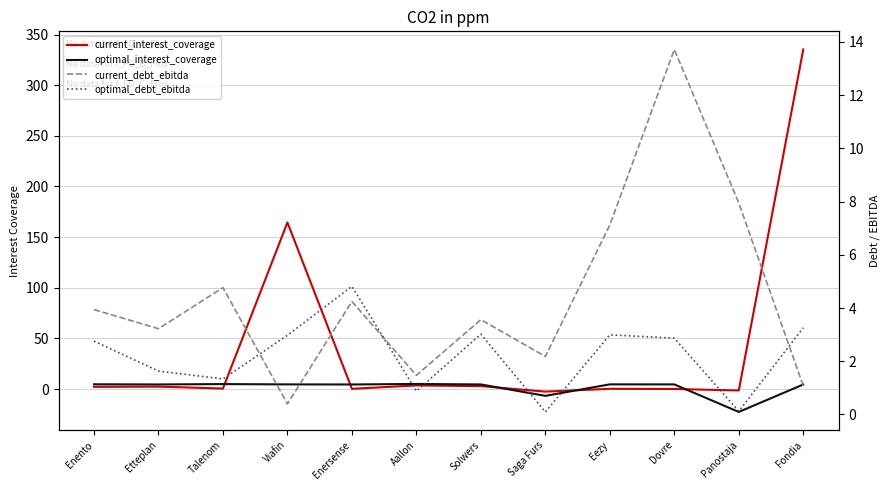

What is the label of the 6th point from the left?

Aallon